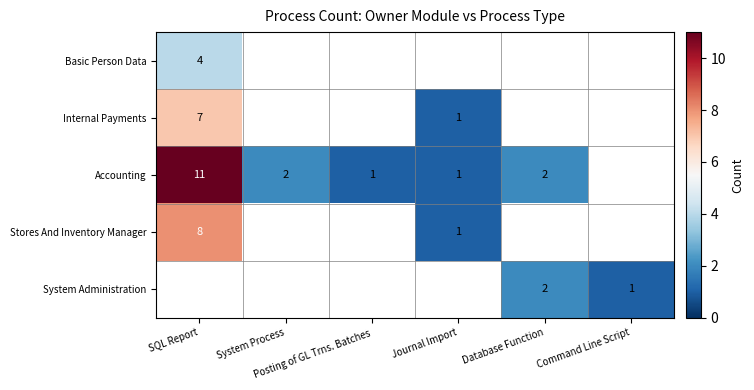

At which label does Internal Payments reach its peak?

SQL Report